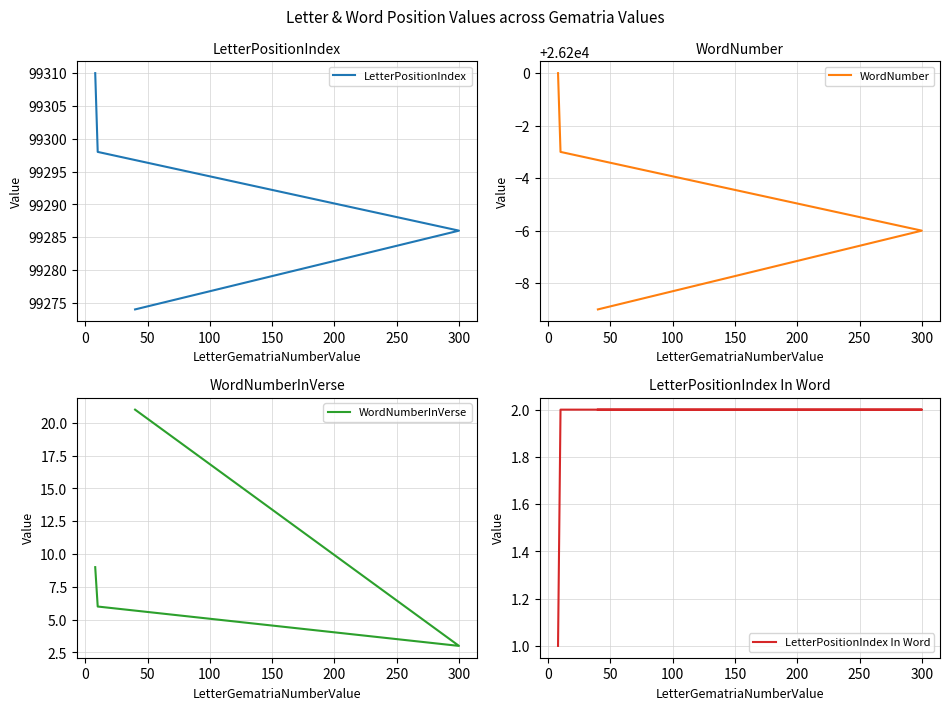

What is the spread (max minus min) of values at 100?

99309